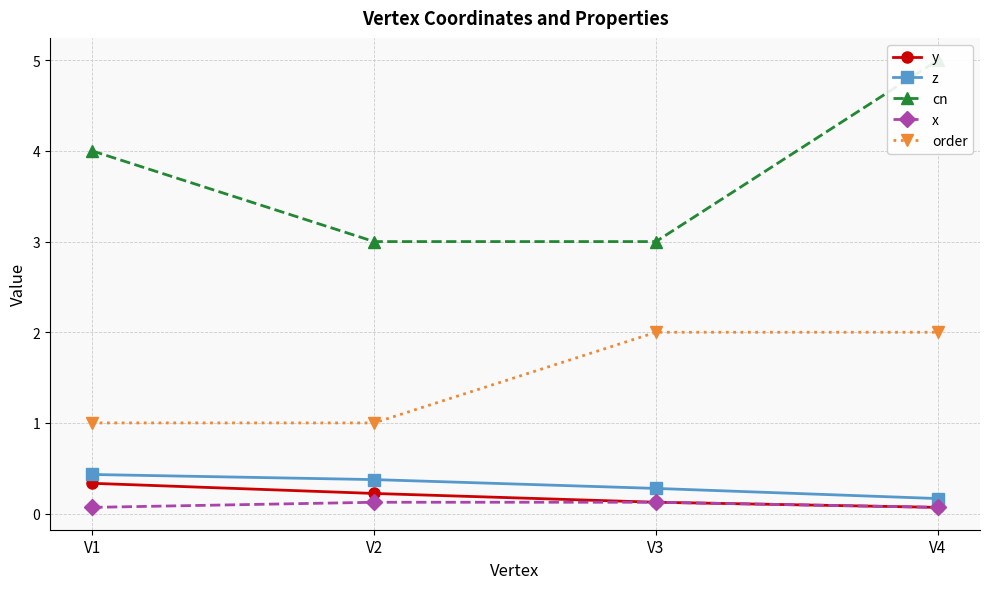

What is the minimum value shown in the chart?

0.1